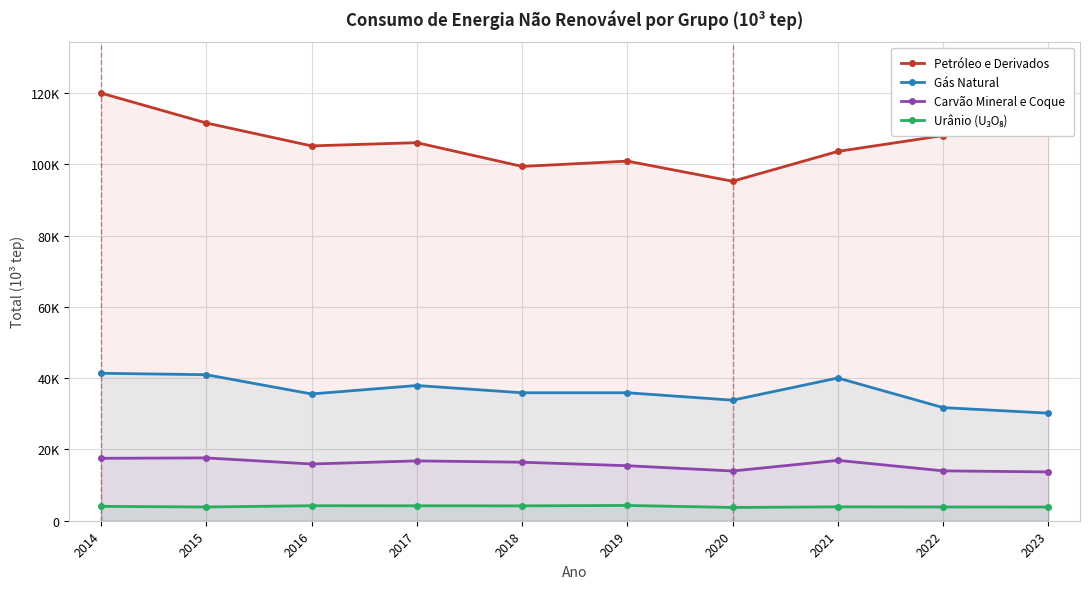

Which series has the widest spread of values?

Petróleo e Derivados